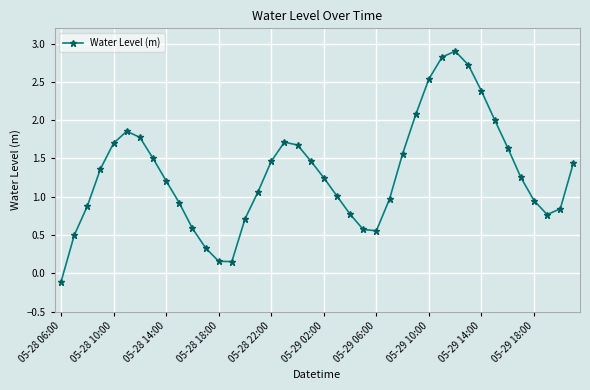

What is the value of the 15th point from the left?

0.7